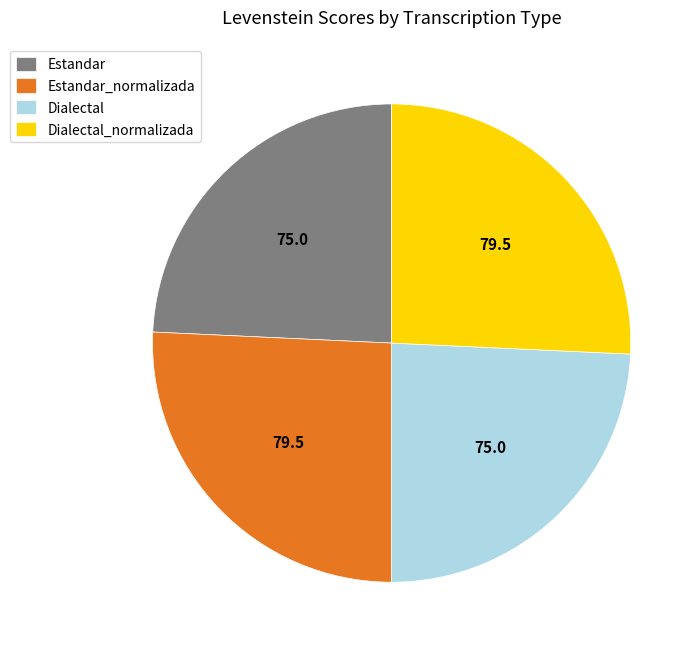

Combined, do Dialectal_normalizada and Estandar_normalizada account for over 50%?

Yes